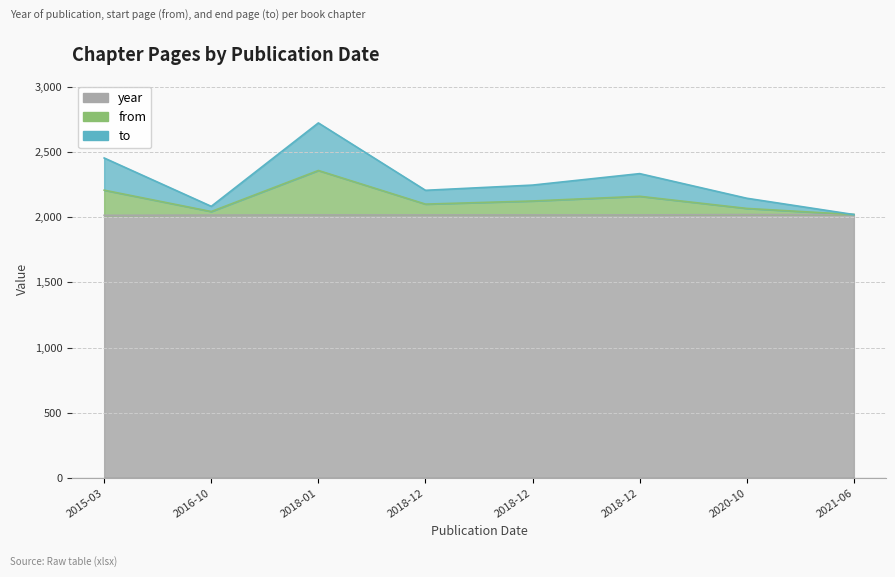

In to, how many points are lower than both neighbors (excluding endpoints)?

2